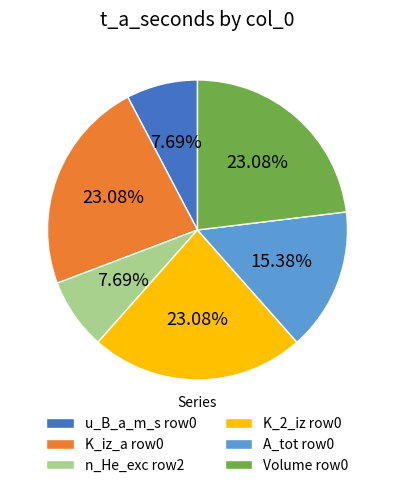

Combined, do u_B_a_m_s row0 and Volume row0 account for over 50%?

No